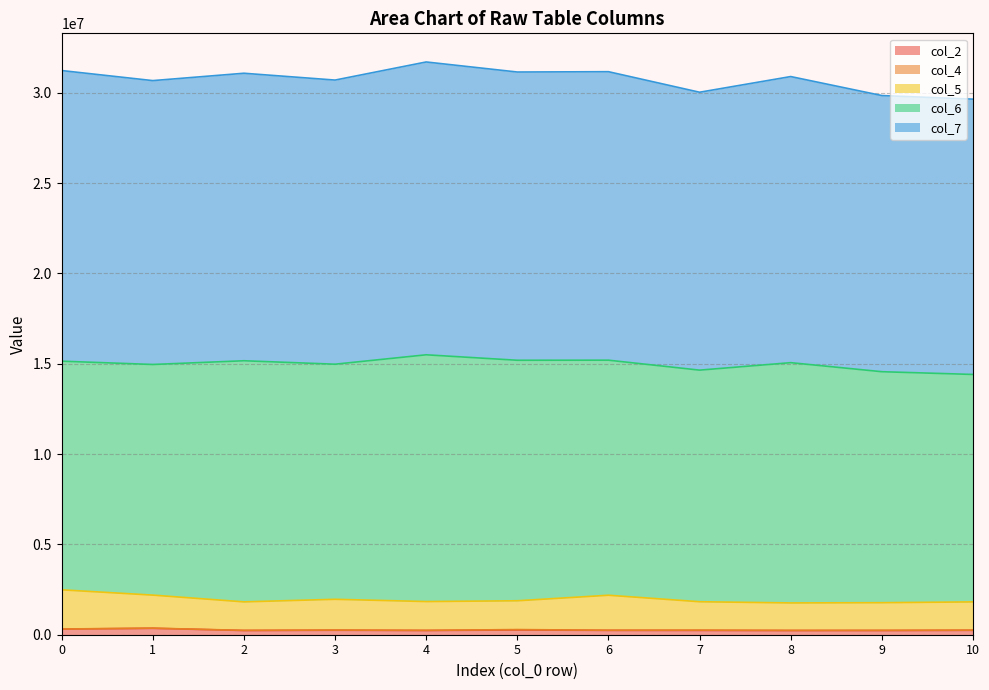

Does the chart have visible grid lines?

Yes